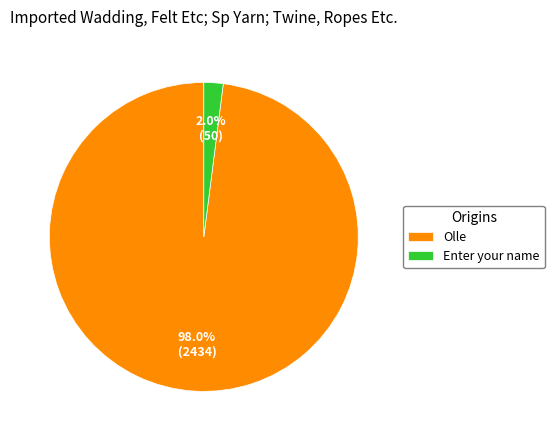

Which category has the smallest portion of the pie?

Enter your name